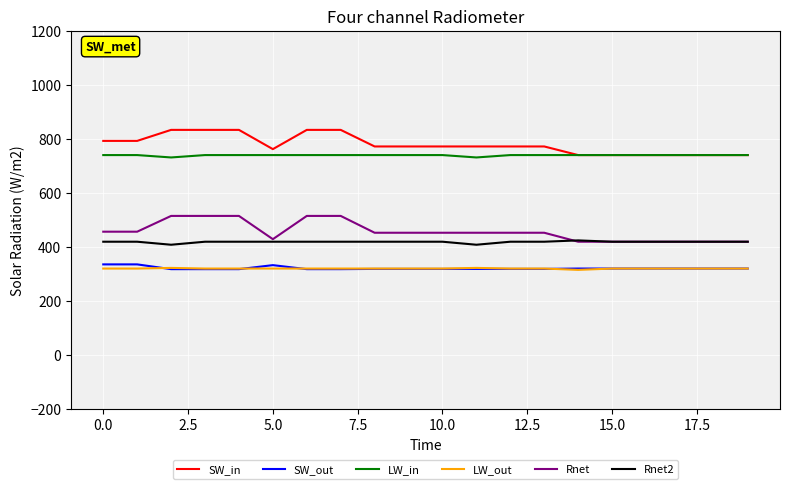

What are all the series names shown in the legend?

SW_in, SW_out, LW_in, LW_out, Rnet, Rnet2